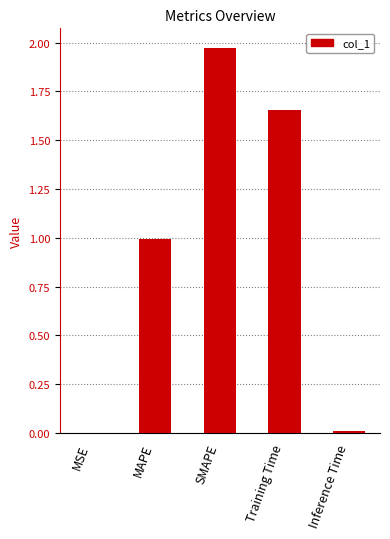

What is the approximate value at MAPE?

1.0